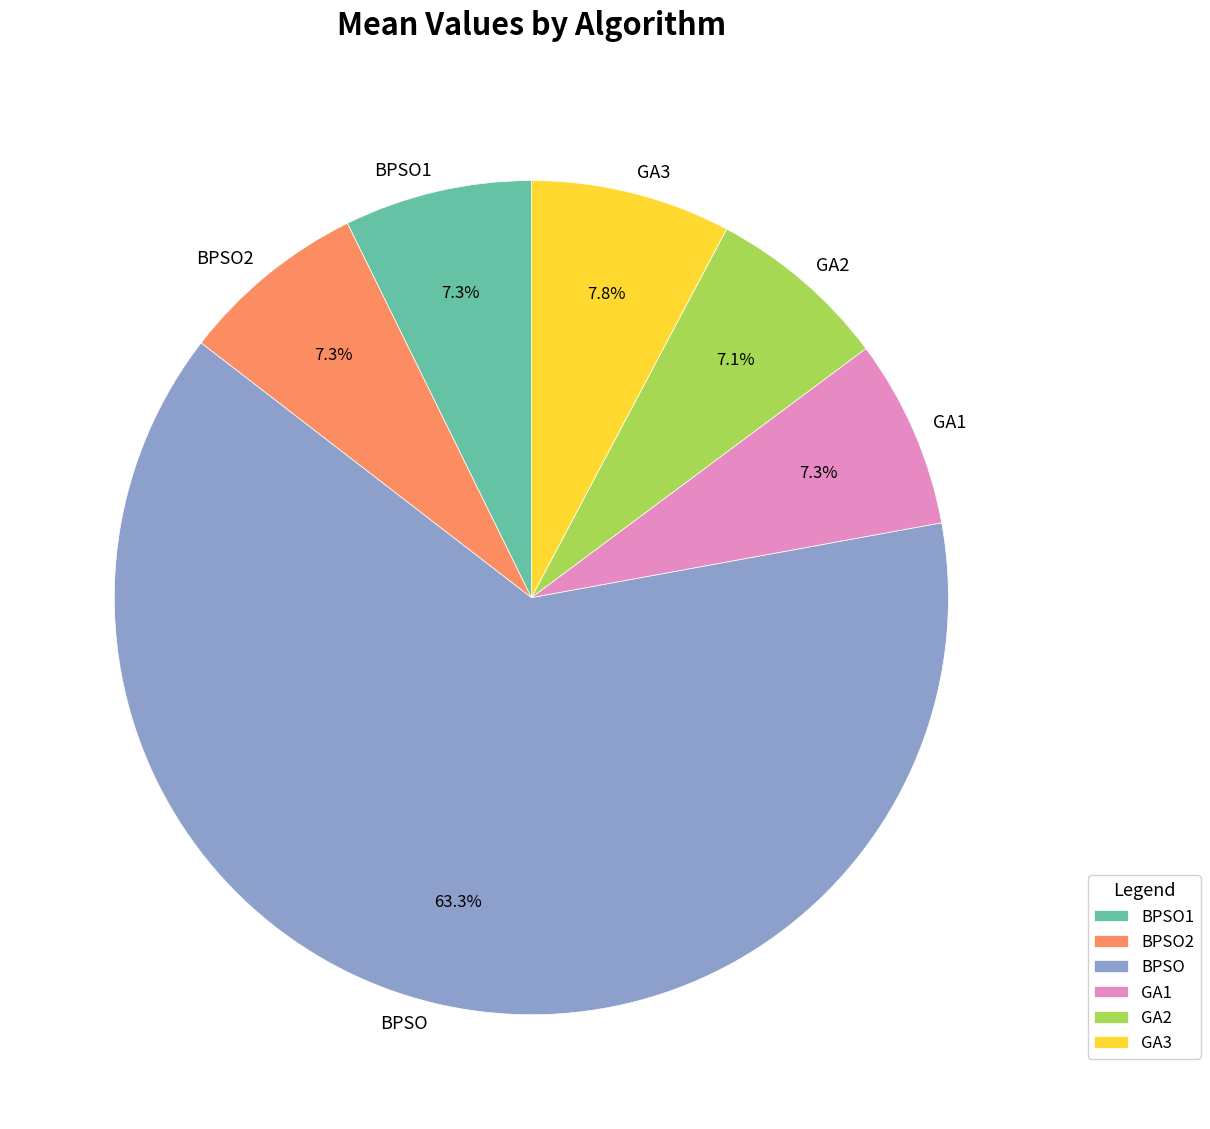

Is there any slice that represents more than half of the pie?

Yes